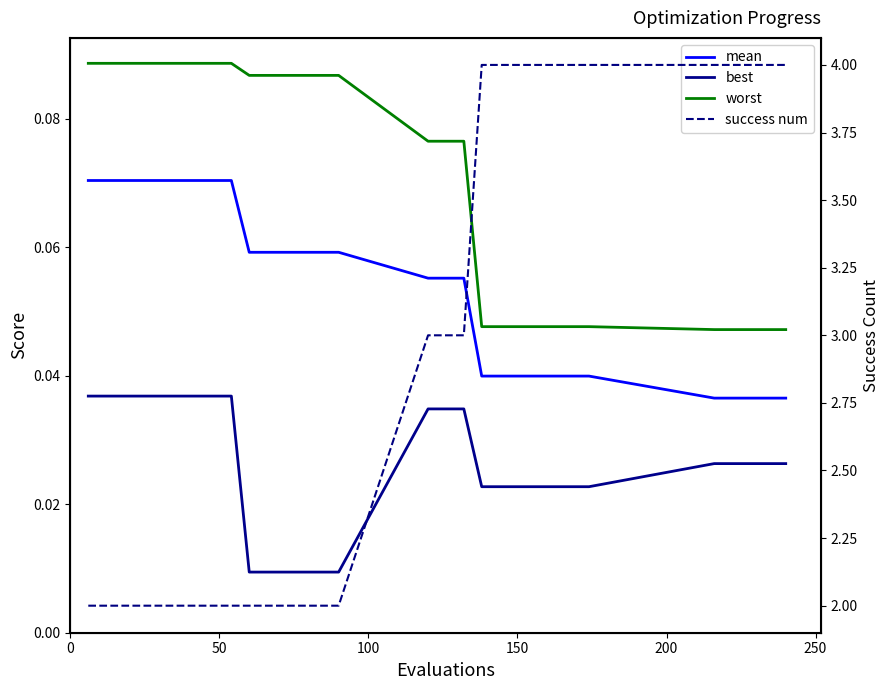

True or false: mean and worst intersect in this chart.

False